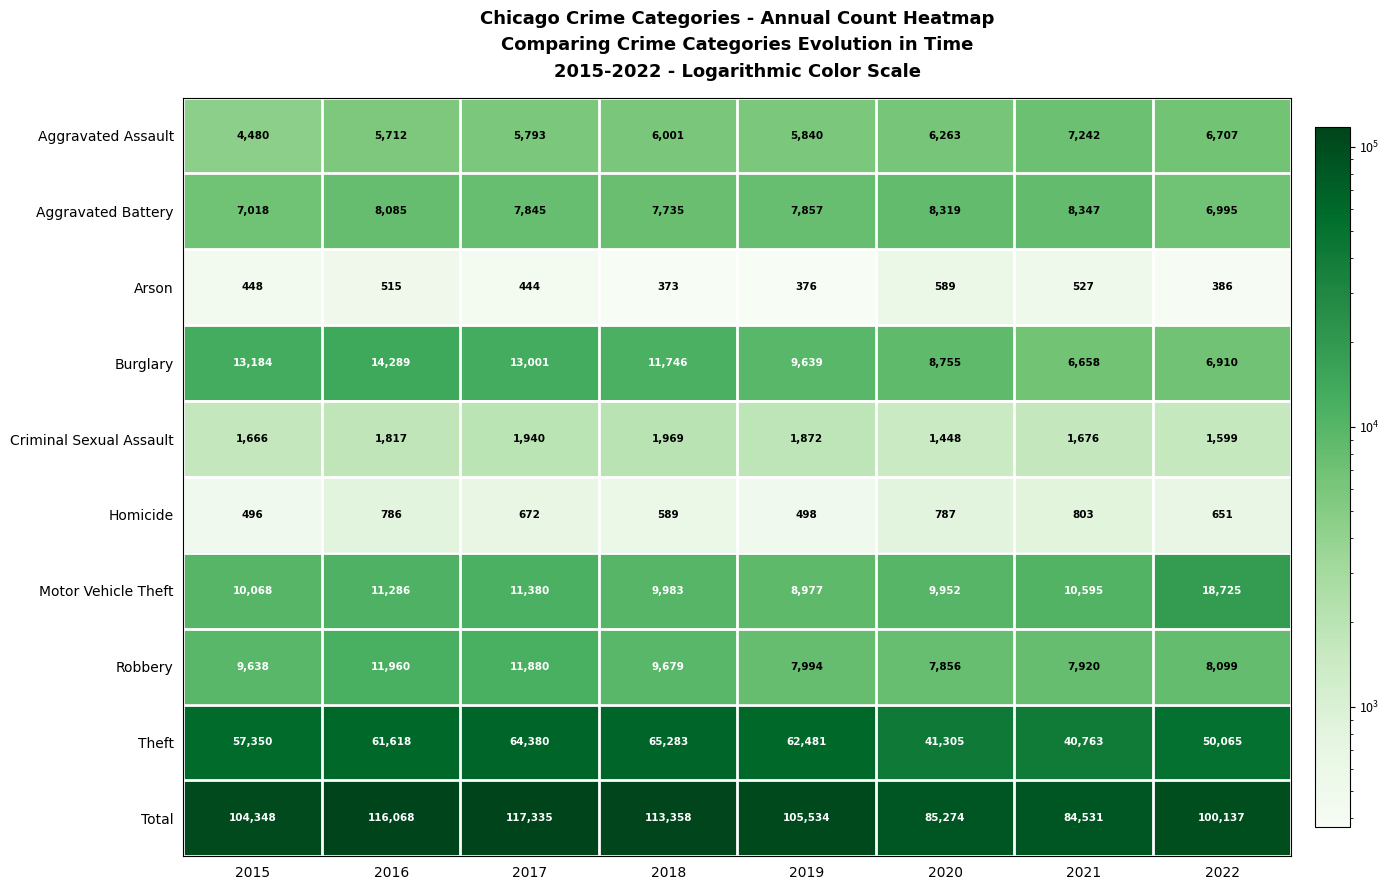

Which label corresponds to the smallest value in the chart?

2018